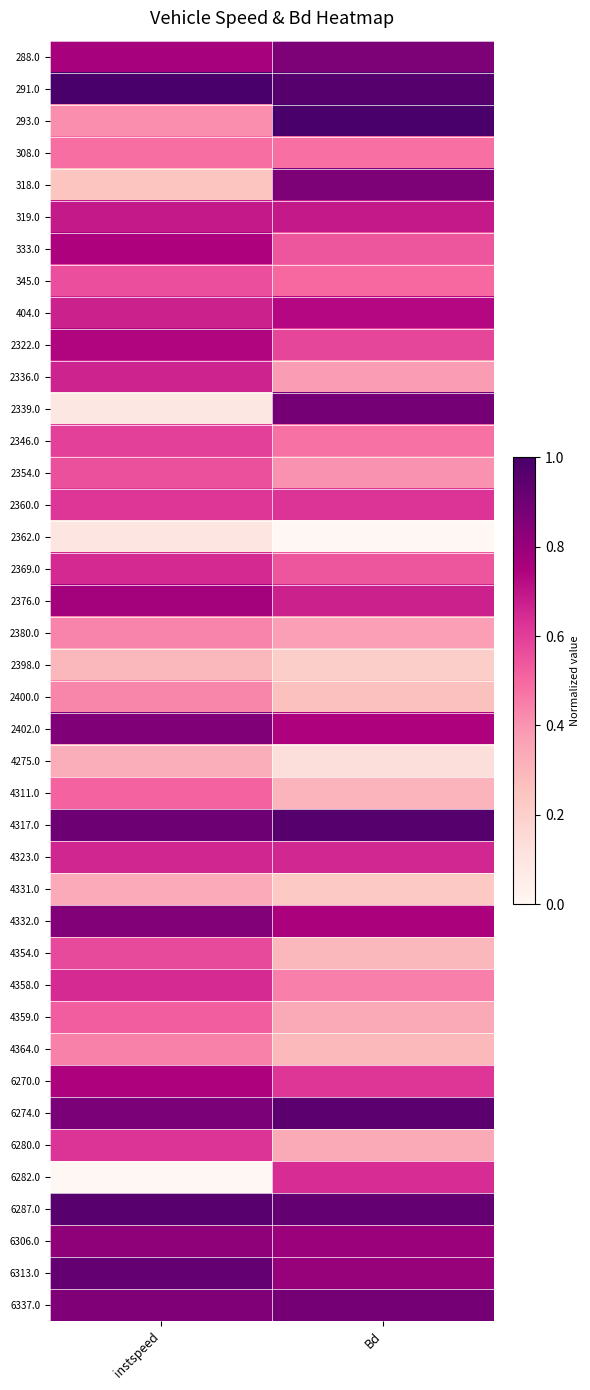

Reading right to left, transcribe all the data shown in this chart.

288.0: Bd=0.9	instspeed=0.8
291.0: Bd=1.0	instspeed=1.0
293.0: Bd=1.0	instspeed=0.4
308.0: Bd=0.5	instspeed=0.5
318.0: Bd=0.9	instspeed=0.2
319.0: Bd=0.7	instspeed=0.7
333.0: Bd=0.5	instspeed=0.7
345.0: Bd=0.5	instspeed=0.6
404.0: Bd=0.7	instspeed=0.7
2322.0: Bd=0.6	instspeed=0.7
2336.0: Bd=0.4	instspeed=0.7
2339.0: Bd=0.9	instspeed=0.1
2346.0: Bd=0.5	instspeed=0.6
2354.0: Bd=0.4	instspeed=0.6
2360.0: Bd=0.6	instspeed=0.6
2362.0: Bd=0.0	instspeed=0.1
2369.0: Bd=0.5	instspeed=0.7
2376.0: Bd=0.7	instspeed=0.8
2380.0: Bd=0.4	instspeed=0.4
2398.0: Bd=0.2	instspeed=0.3
2400.0: Bd=0.3	instspeed=0.4
2402.0: Bd=0.7	instspeed=0.9
4275.0: Bd=0.1	instspeed=0.3
4311.0: Bd=0.3	instspeed=0.5
4317.0: Bd=1.0	instspeed=0.9
4323.0: Bd=0.7	instspeed=0.7
4331.0: Bd=0.2	instspeed=0.3
4332.0: Bd=0.8	instspeed=0.9
4354.0: Bd=0.3	instspeed=0.6
4358.0: Bd=0.4	instspeed=0.6
4359.0: Bd=0.3	instspeed=0.5
4364.0: Bd=0.3	instspeed=0.4
6270.0: Bd=0.6	instspeed=0.7
6274.0: Bd=0.9	instspeed=0.9
6280.0: Bd=0.3	instspeed=0.6
6282.0: Bd=0.6	instspeed=0.0
6287.0: Bd=0.9	instspeed=1.0
6306.0: Bd=0.8	instspeed=0.8
6313.0: Bd=0.8	instspeed=0.9
6337.0: Bd=0.9	instspeed=0.9